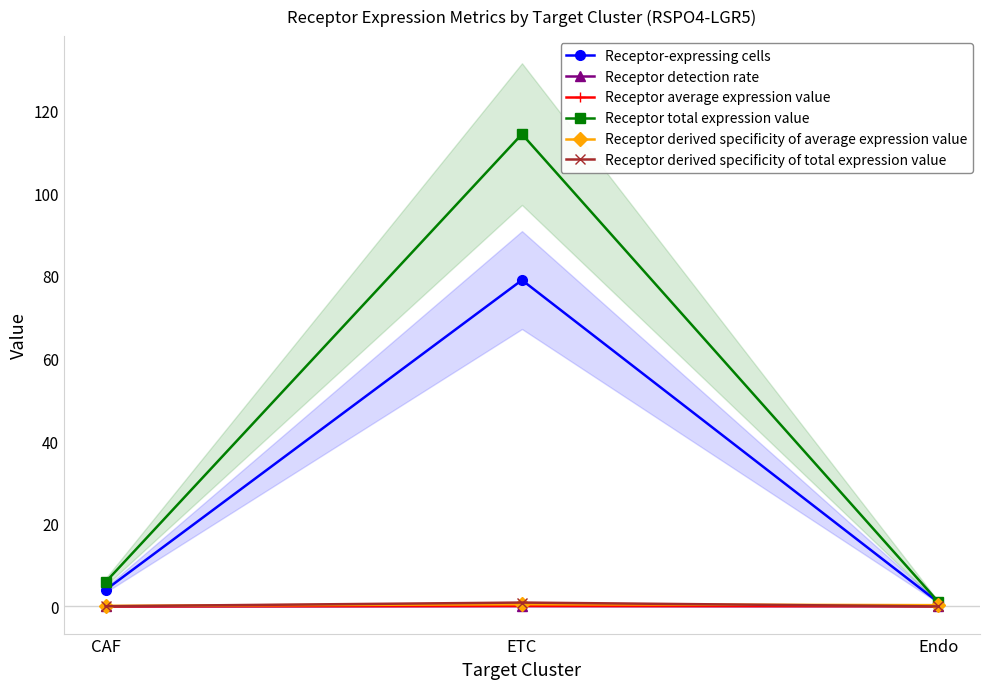

What is the average value of the Receptor derived specificity of total expression value series?

0.3